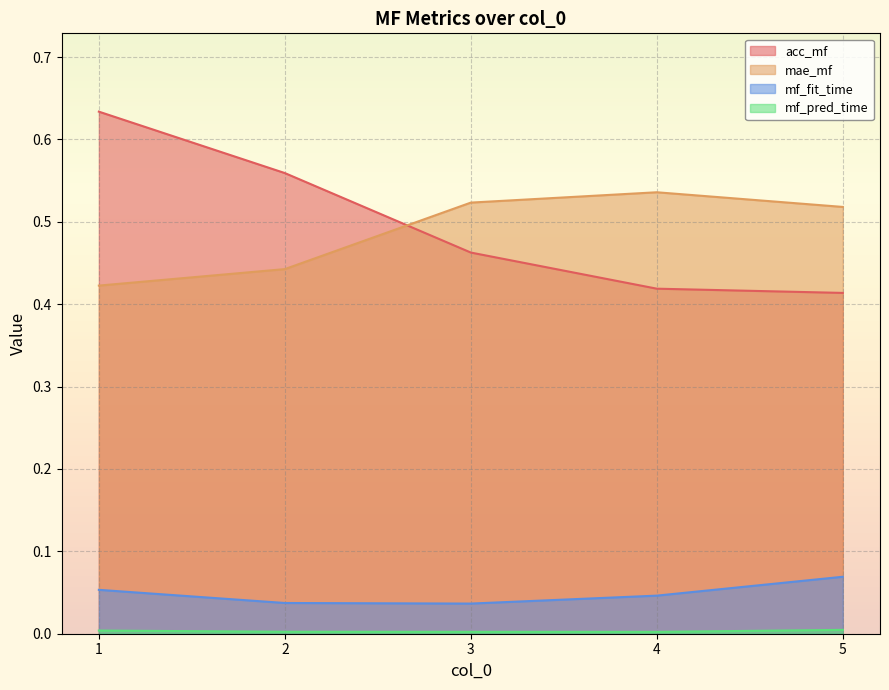

Between 1 and 3, which series saw the biggest shift?

acc_mf